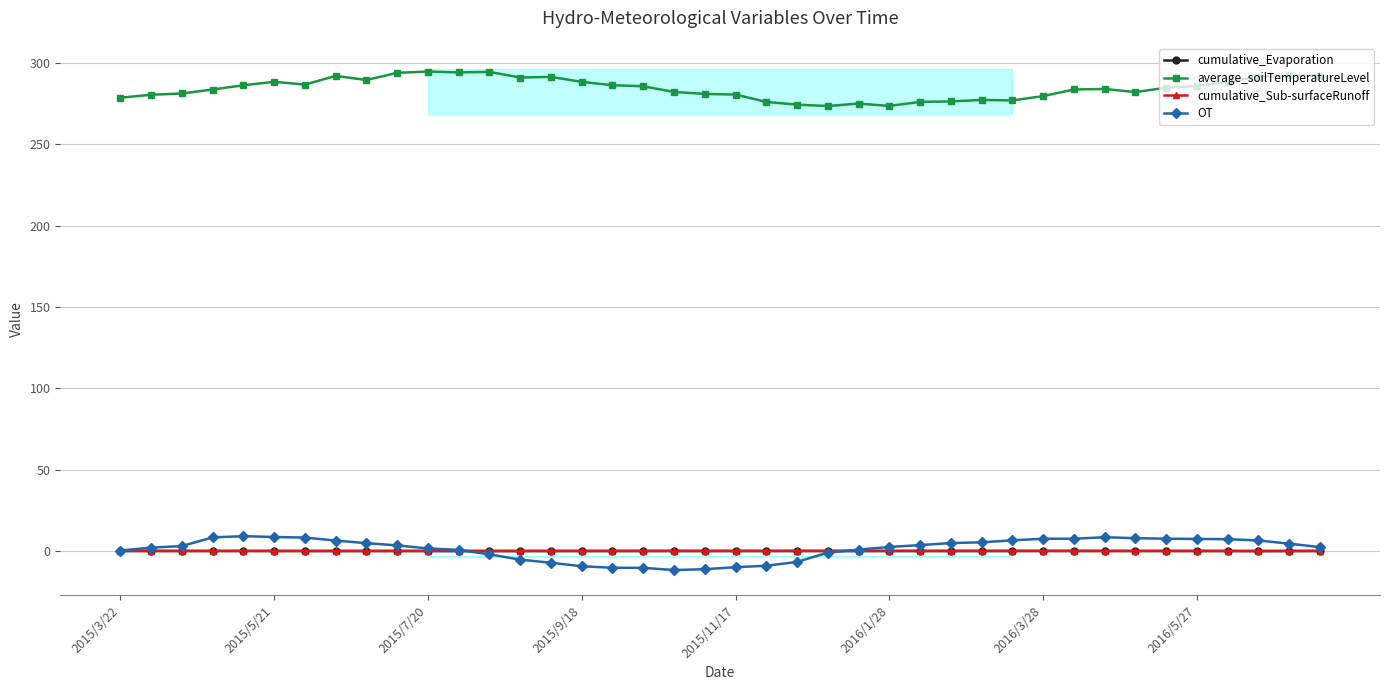

True or false: average_soilTemperatureLevel has more than 0 points higher than both neighbors.

True